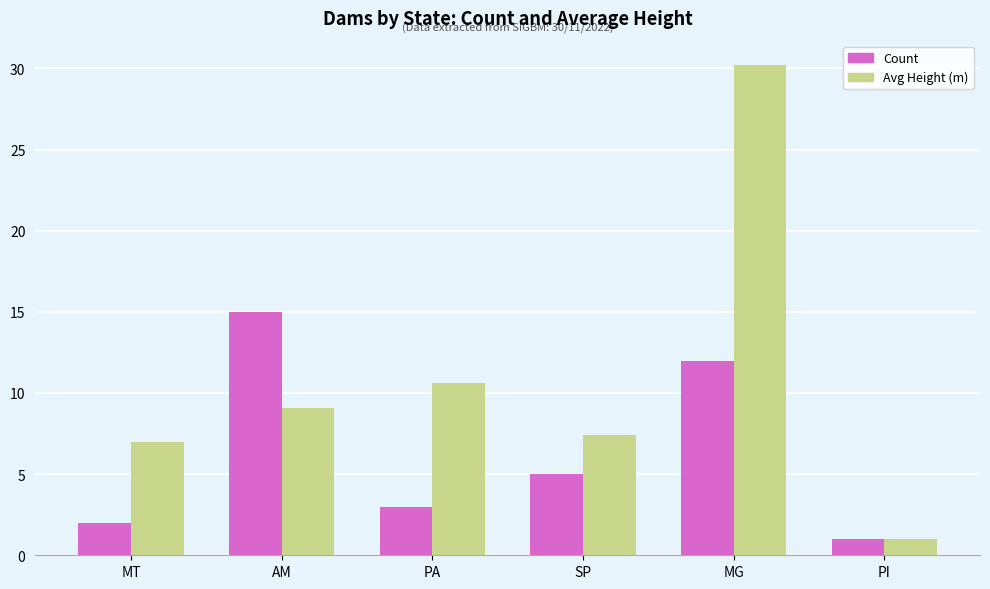

How many groups of bars are there?

6